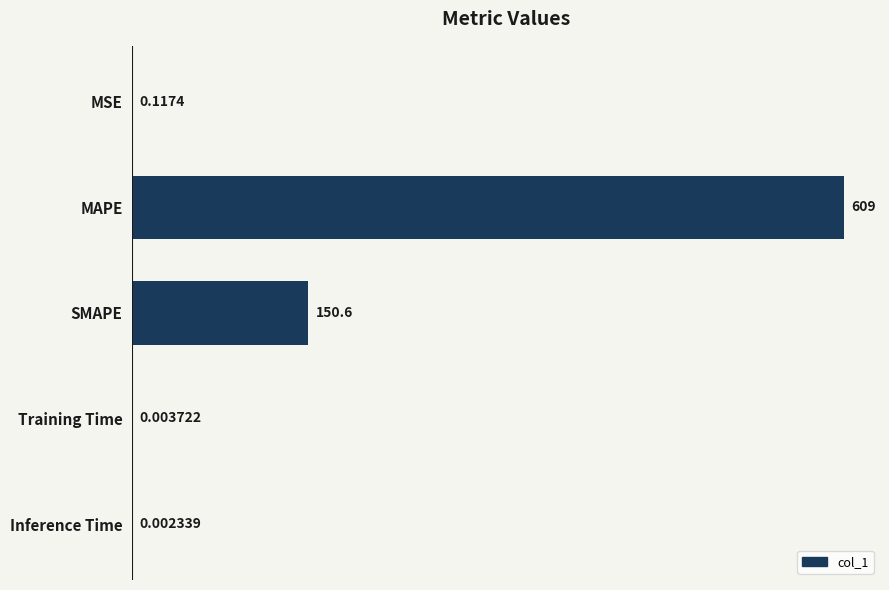

Where is the data nearest to the value 304?

SMAPE